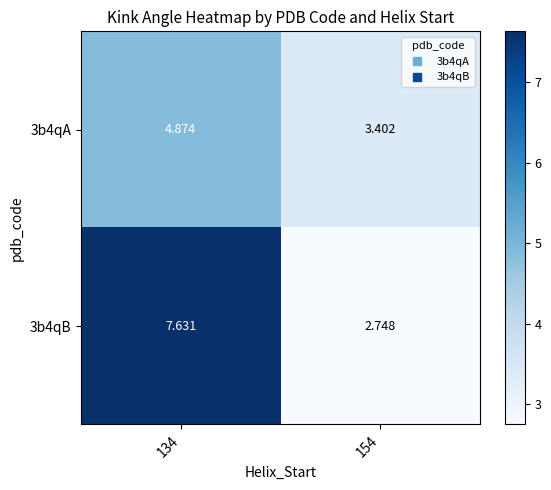

Is the value of 3b4qB at 154 greater than the value of 3b4qA at 154?

No